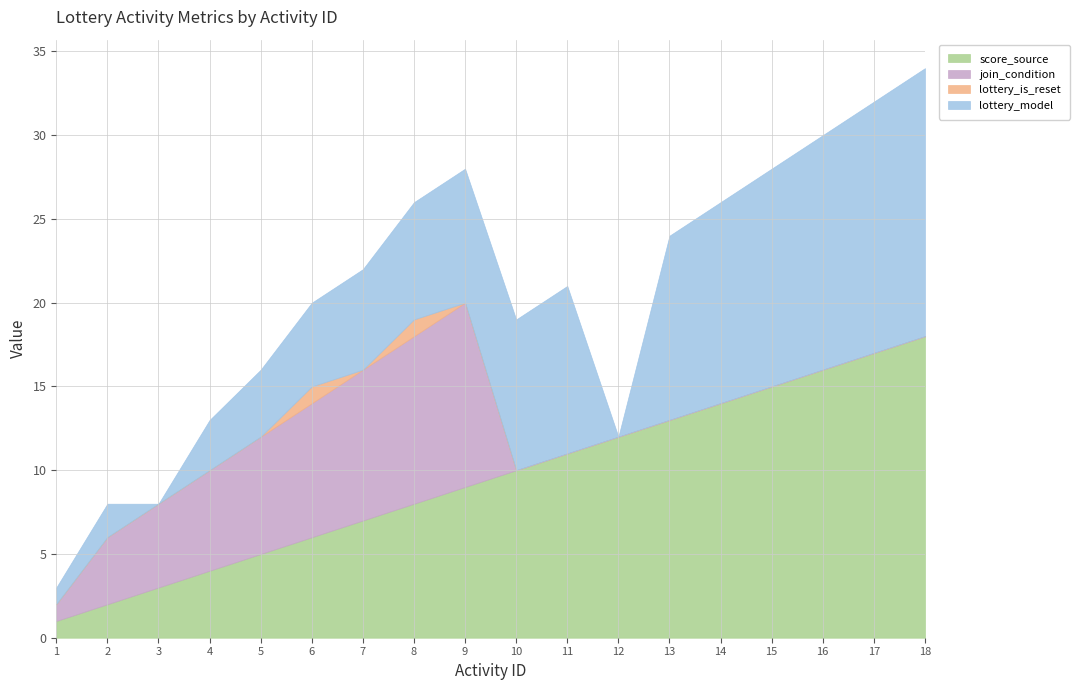

Which series changed the most between 7 and 13?

join_condition